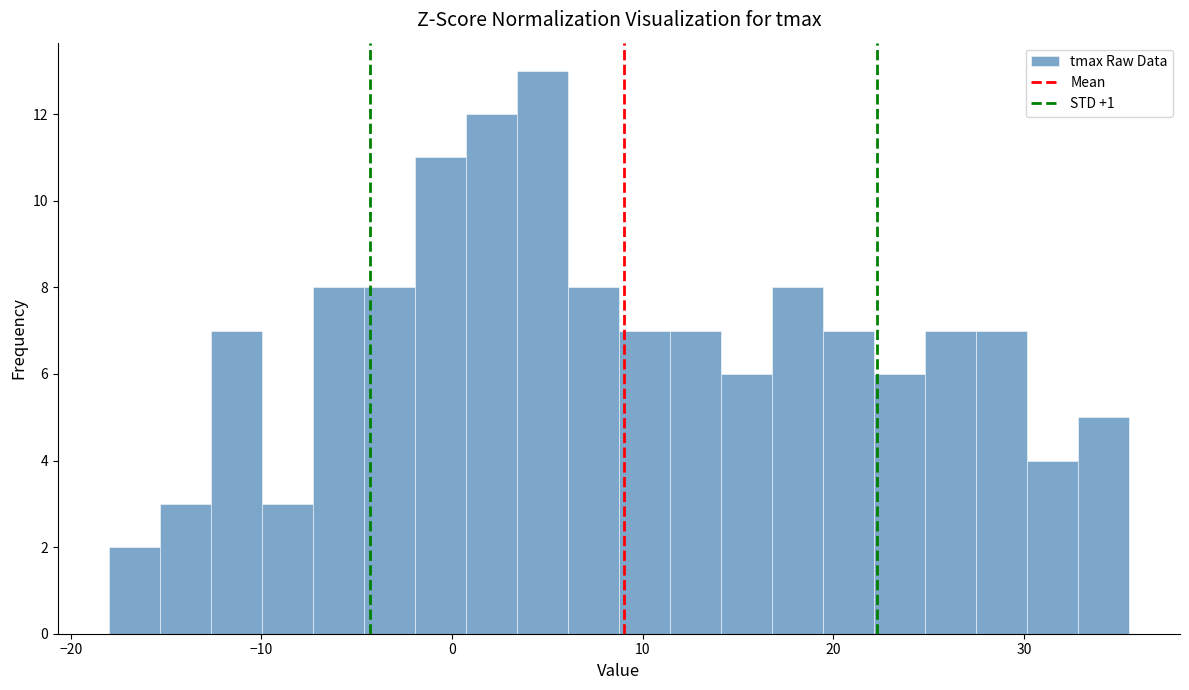

Around what value on the x-axis is the tallest bar? Give the approximate position of its centre, as read against the axis.

5